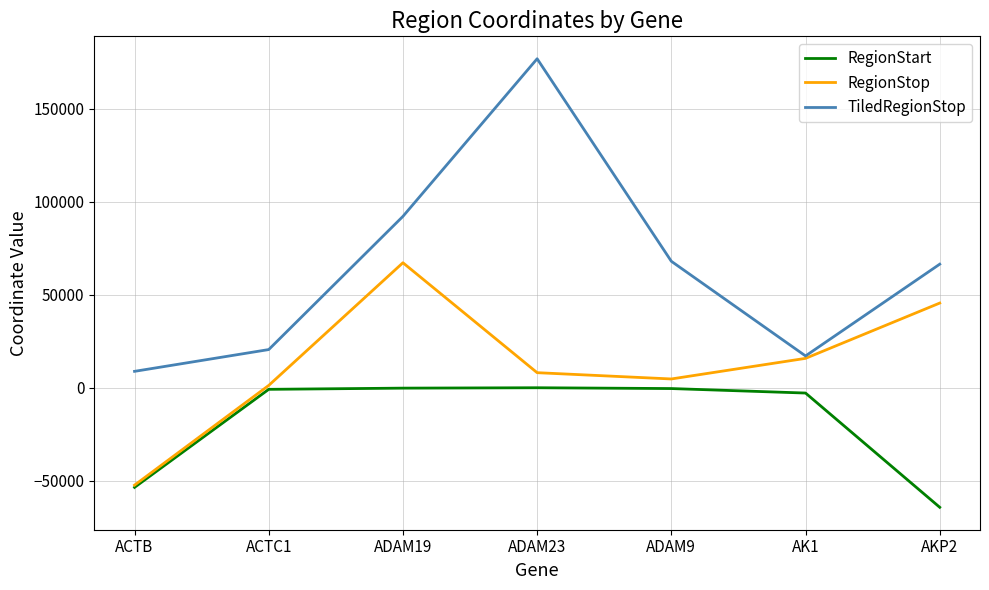

The value of RegionStart at AKP2 is -64324. True or false?

True